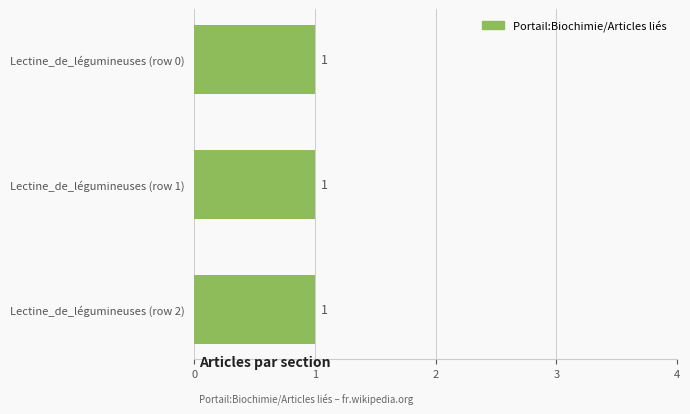

What is the label of the 3rd bar from the right?

Lectine_de_légumineuses (row 0)